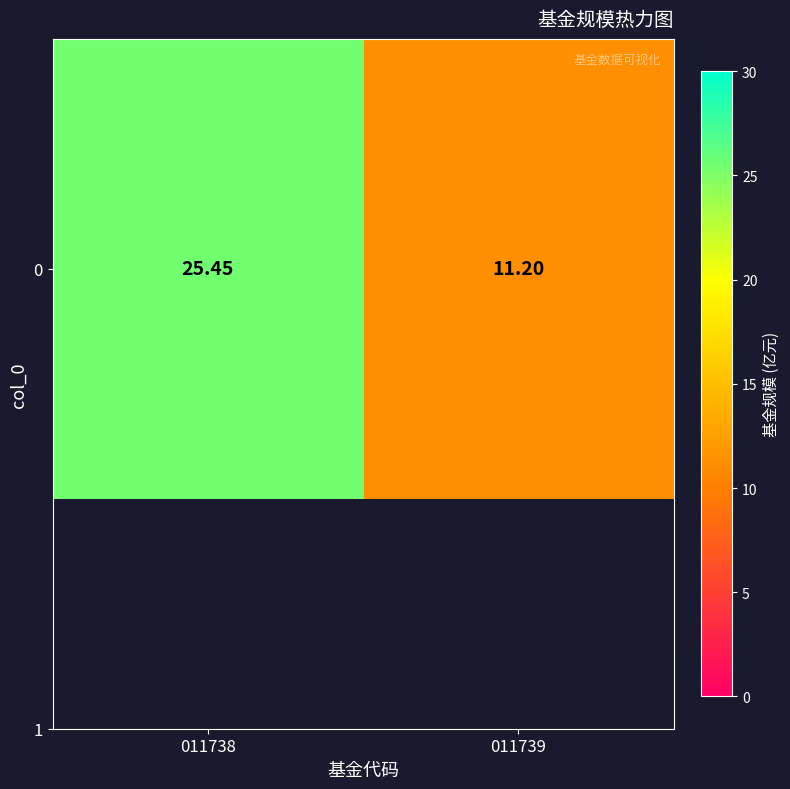

What is the greatest value displayed?

25.4